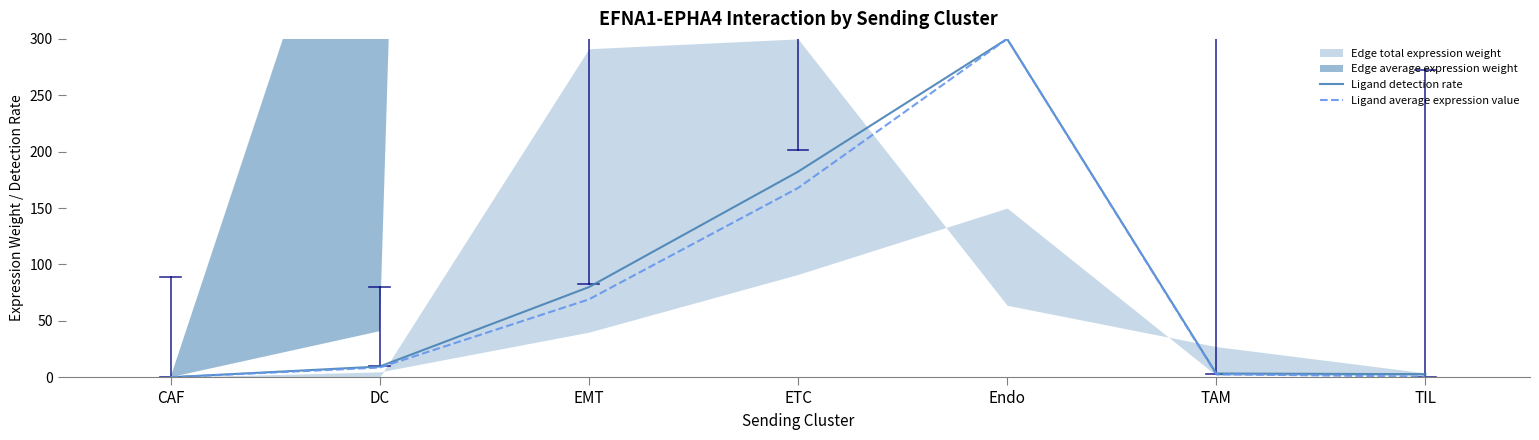

Which series has the largest range (max minus min)?

Ligand detection rate